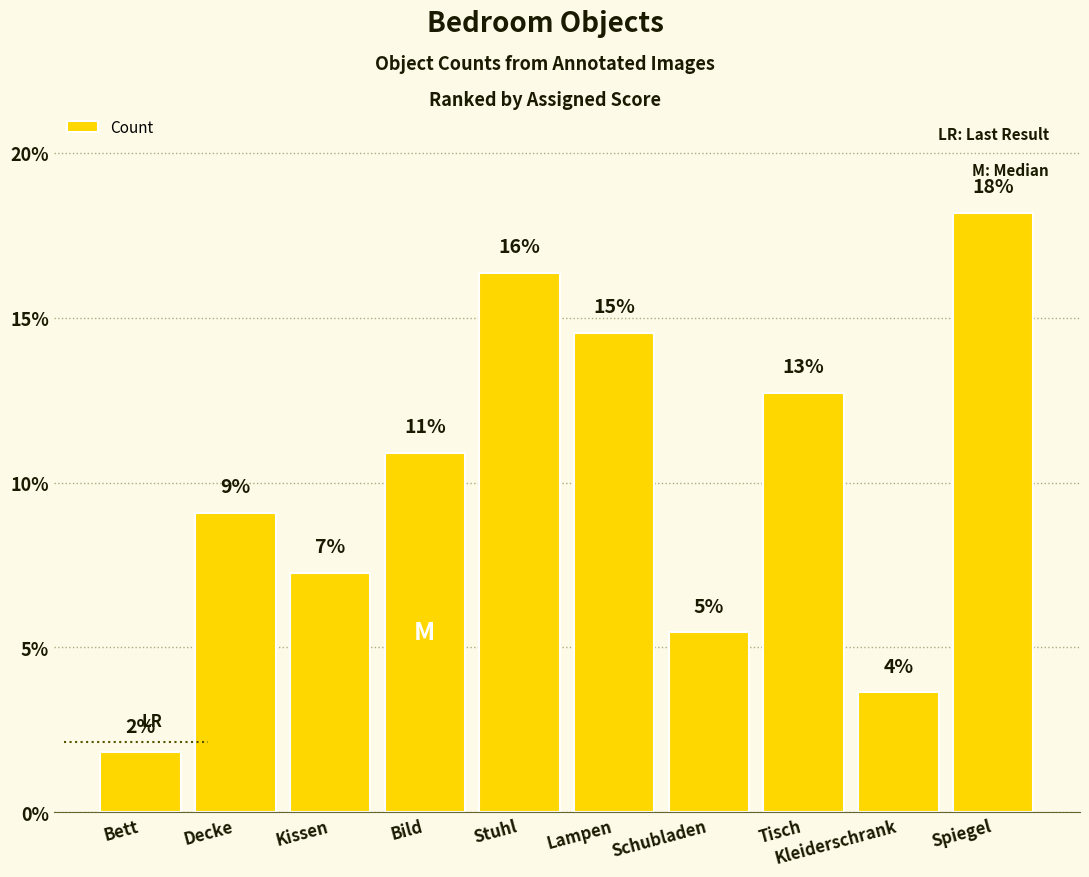

What is the smallest value displayed?

1.8